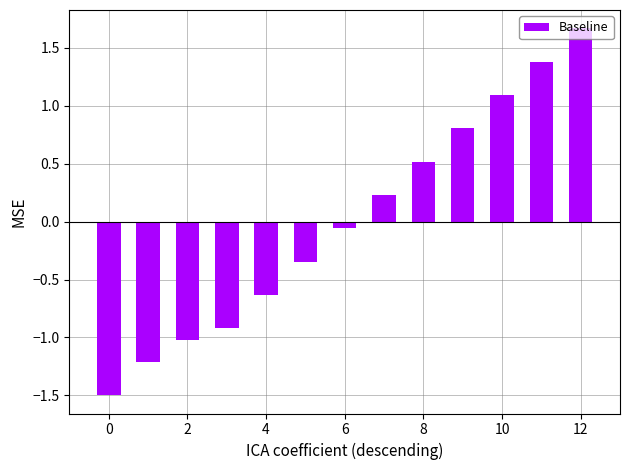

What is the smallest value displayed?

-1.5